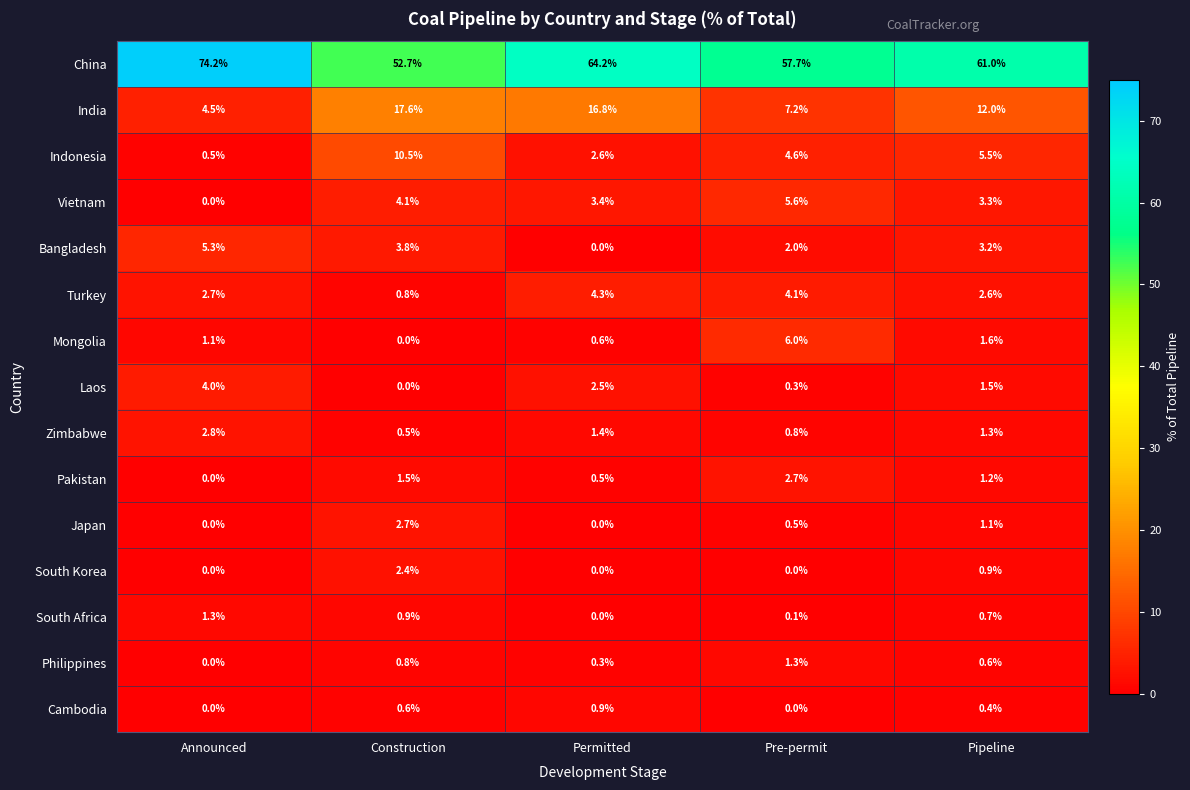

At which label does China reach its peak?

Announced